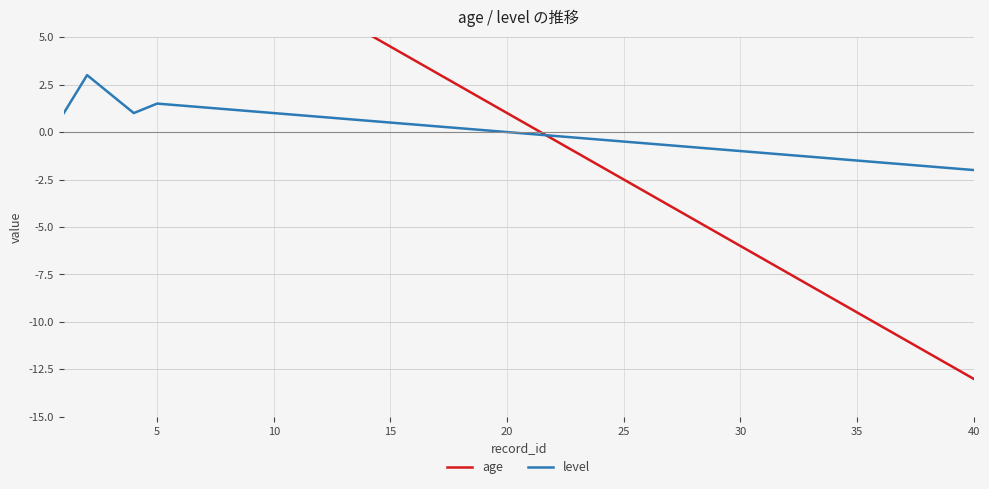

What is the maximum value for level?

3.0